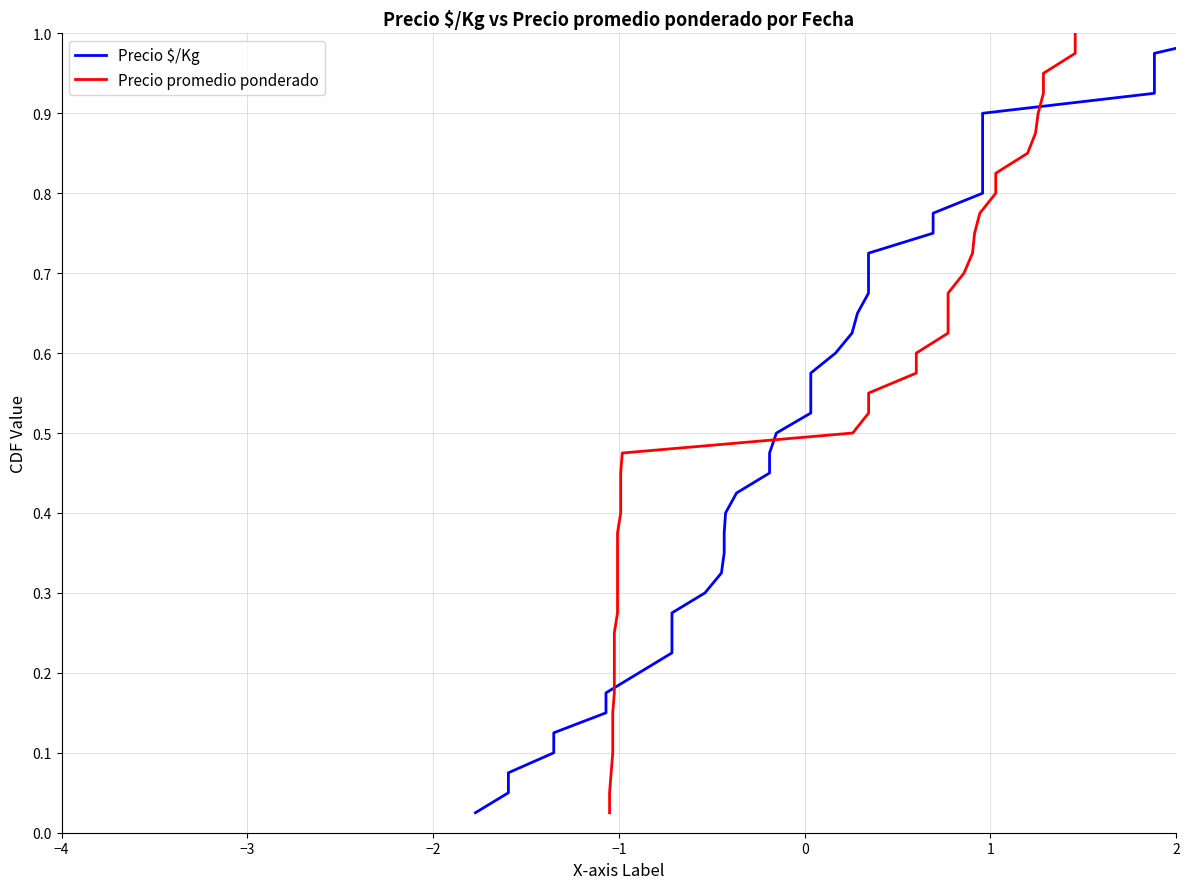

What is the maximum value for Precio $/Kg?

1.0